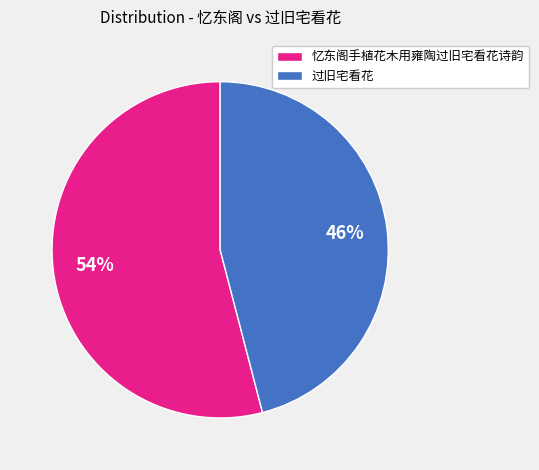

Is there any slice that represents more than half of the pie?

Yes